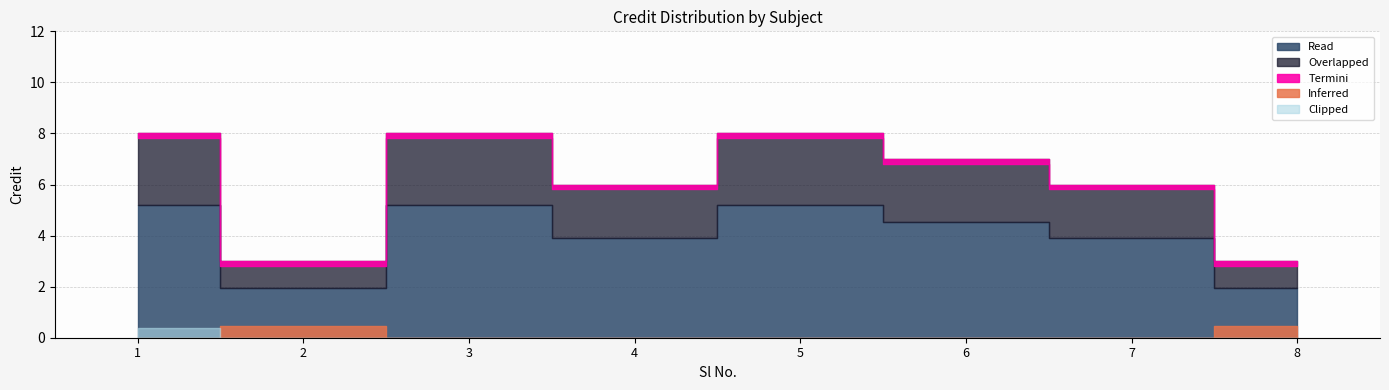

What is the greatest value displayed?

8